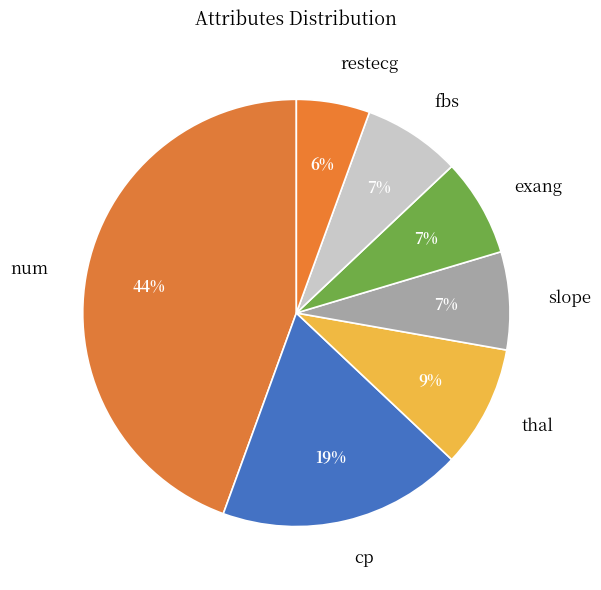

What is the largest slice in the pie chart?

num